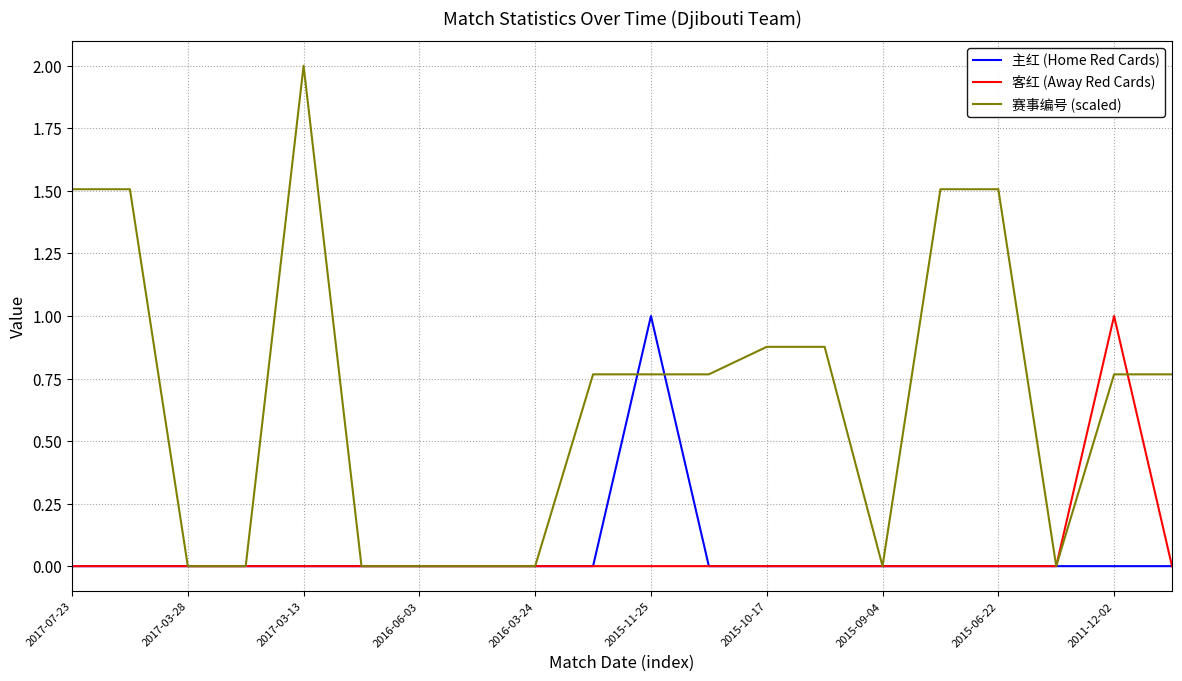

What are all the series names shown in the legend?

主红 (Home Red Cards), 客红 (Away Red Cards), 赛事编号 (scaled)